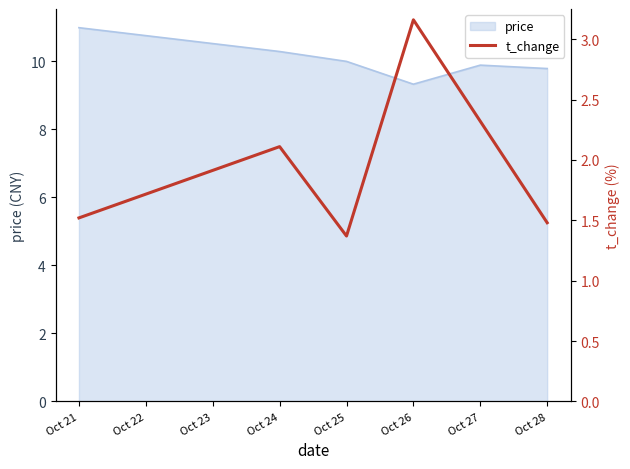

Count the number of values greater than 2.

3